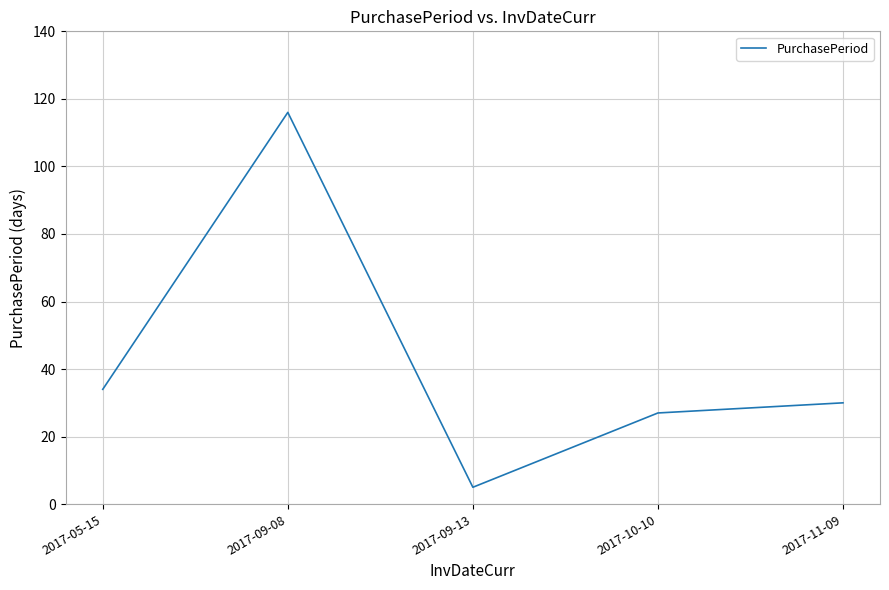

Approximately how many times larger is the value at 2017-09-08 compared to 2017-09-13?

23.2